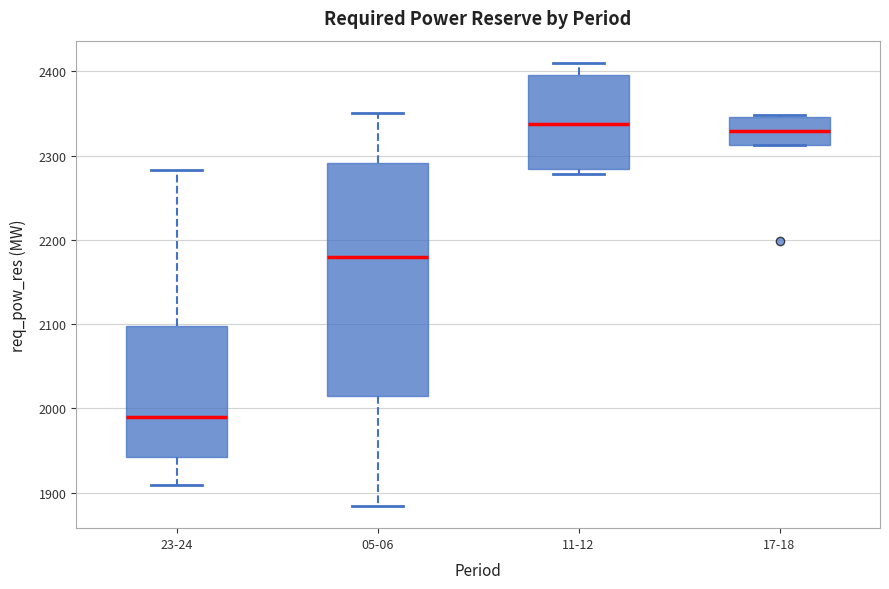

Reading left to right, transcribe this box plot: for each box, give where its median line is, the range the box spans, and where its two whiskers end, as read against the y-axis. The values are not printed on the chart, so give them approximately, as read against the axis.

23-24: median 1990, box 1940 to 2100, whiskers 1910 to 2280
05-06: median 2180, box 2010 to 2290, whiskers 1880 to 2350
11-12: median 2340, box 2280 to 2400, whiskers 2280 (just below the box's lower edge) to 2410
17-18: median 2330, box 2310 to 2350, whiskers 2310 to 2350